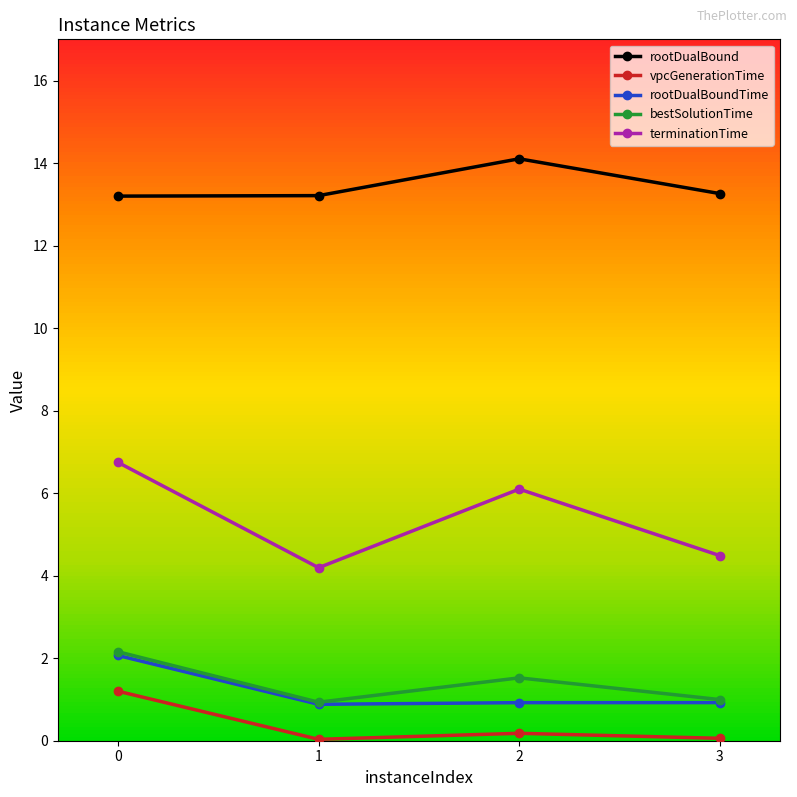

The value of bestSolutionTime at 0 is 2.2. True or false?

True